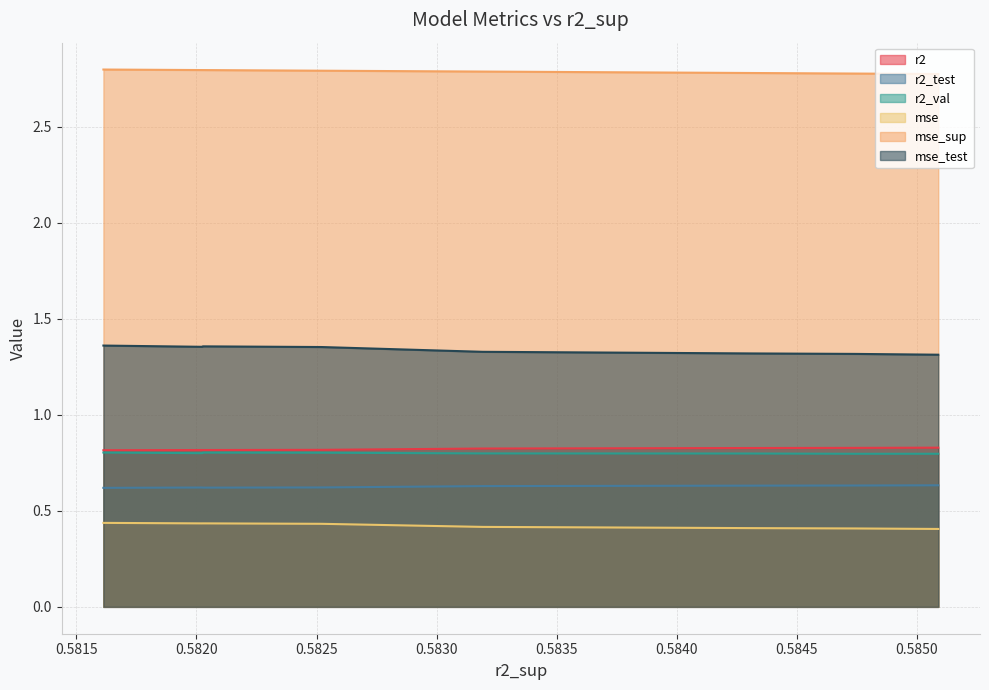

List the series in order of their peak value, lowest first.

mse, r2_test, r2_val, r2, mse_test, mse_sup